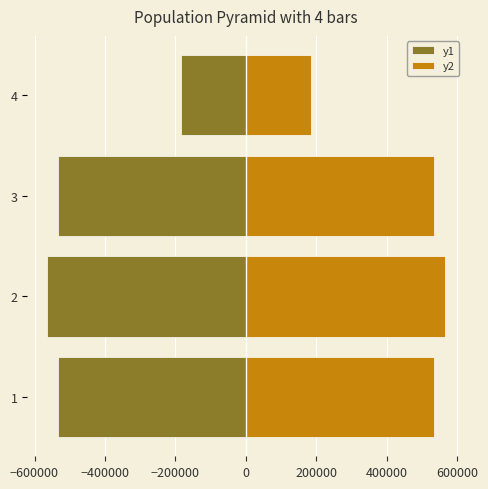

What are all the series names shown in the legend?

y1, y2